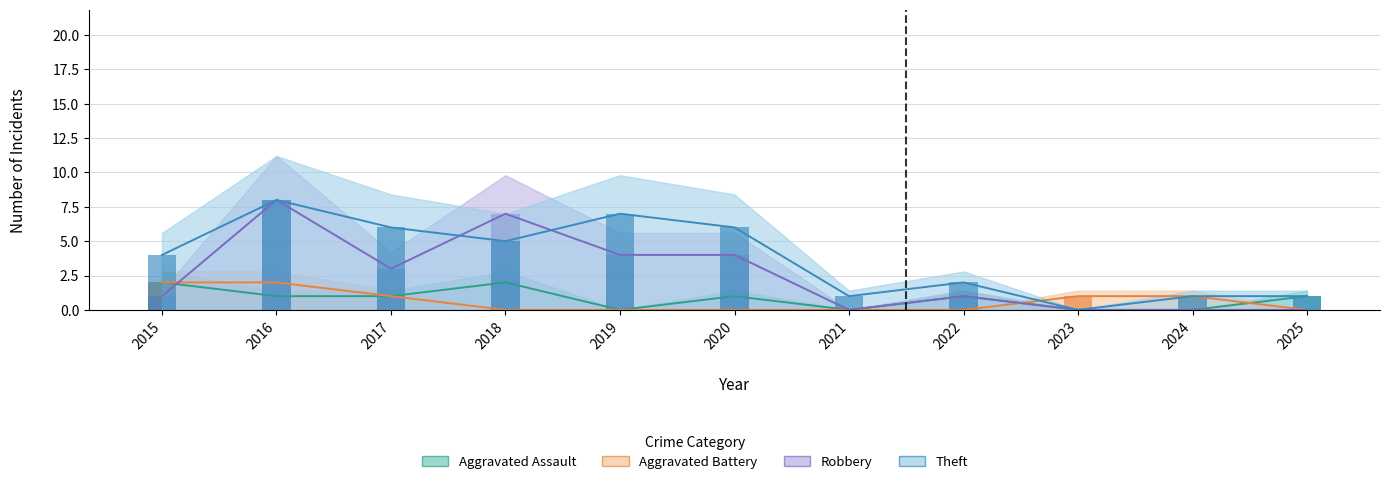

Rank the series by their maximum value, from highest to lowest.

Robbery, Theft, Aggravated Assault, Aggravated Battery